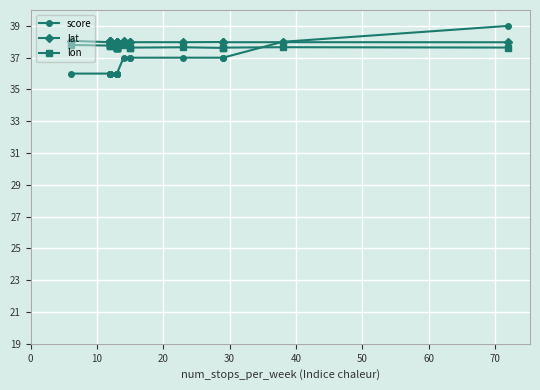

Which series has the largest total across all categories?

lat